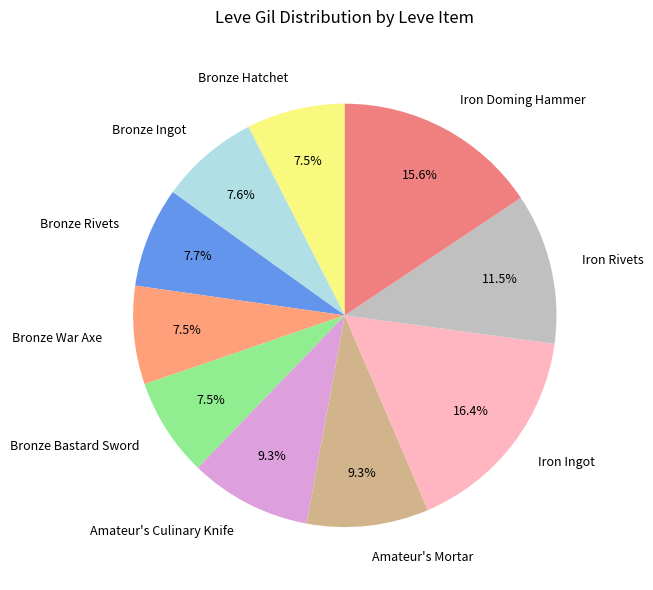

Is it true that Amateur's Culinary Knife is 9% of the pie?

True